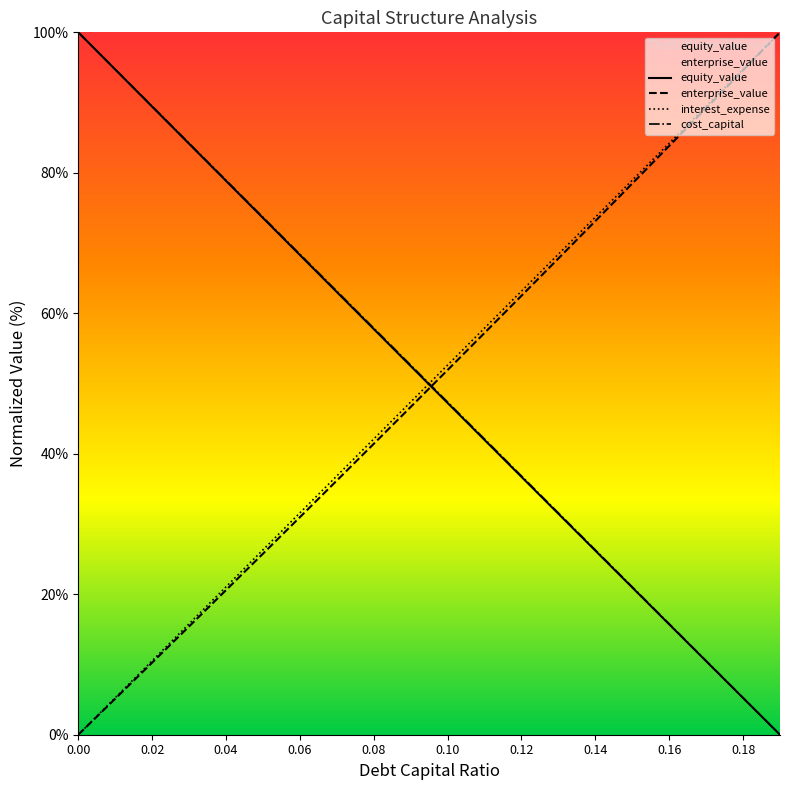

True or false: interest_expense has a value of 36.2 at 0.10.

False